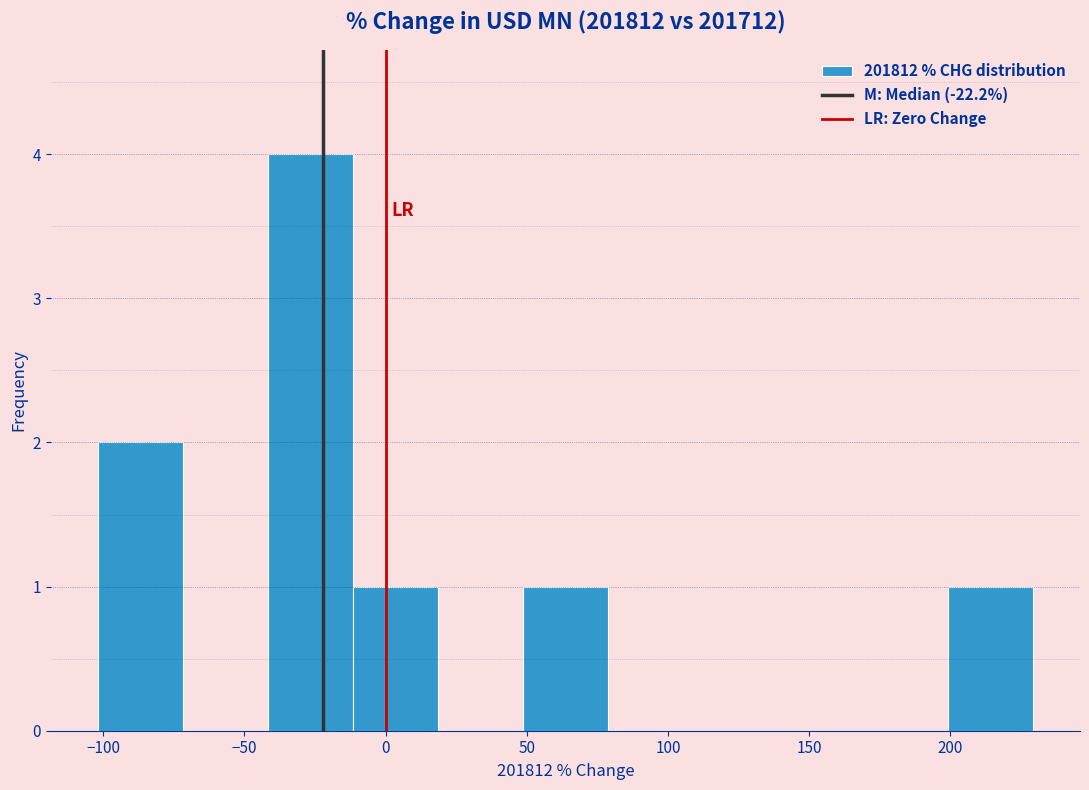

How tall is the bar that spans -10 to 20 on the x-axis? Neither the bar edges nor the heights are printed on the chart, so give them approximately, as read against the axes.

1